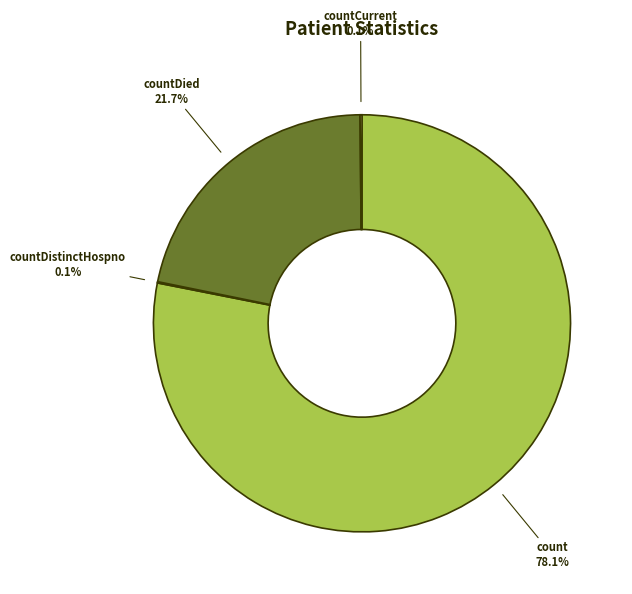

Which category has the biggest portion of the pie?

count